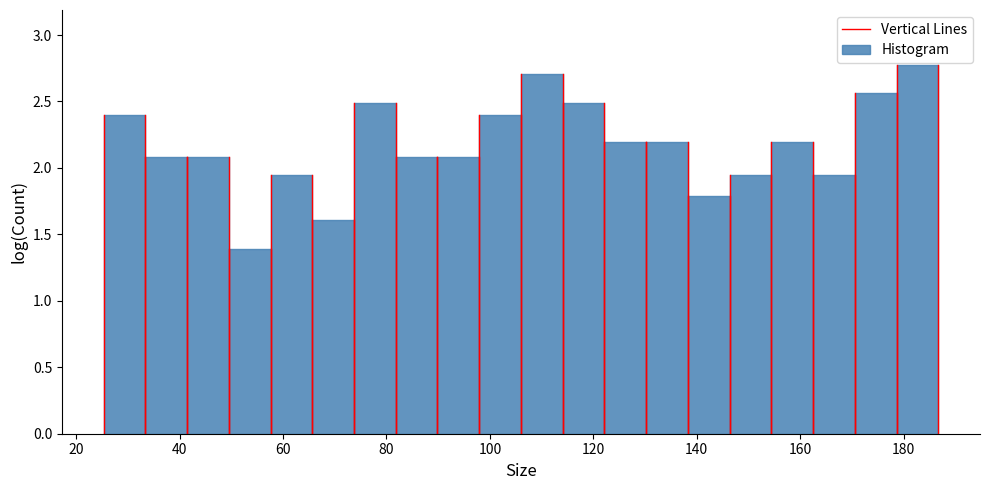

Reading left to right, list every bar in this chart as the range it spans on the x-axis followed by its height. Neither the bar edges nor the heights are printed on the chart, so give them approximately, as read against the axes.

26 to 34: 2.40
34 to 42: 2.10
42 to 50: 2.10
50 to 58: 1.40
58 to 66: 1.95
66 to 74: 1.60
74 to 82: 2.50
82 to 90: 2.10
90 to 98: 2.10
98 to 106: 2.40
106 to 114: 2.70
114 to 122: 2.50
122 to 130: 2.20
130 to 138: 2.20
138 to 146: 1.80
146 to 154: 1.95
154 to 162: 2.20
162 to 170: 1.95
170 to 178: 2.55
178 to 186: 2.75